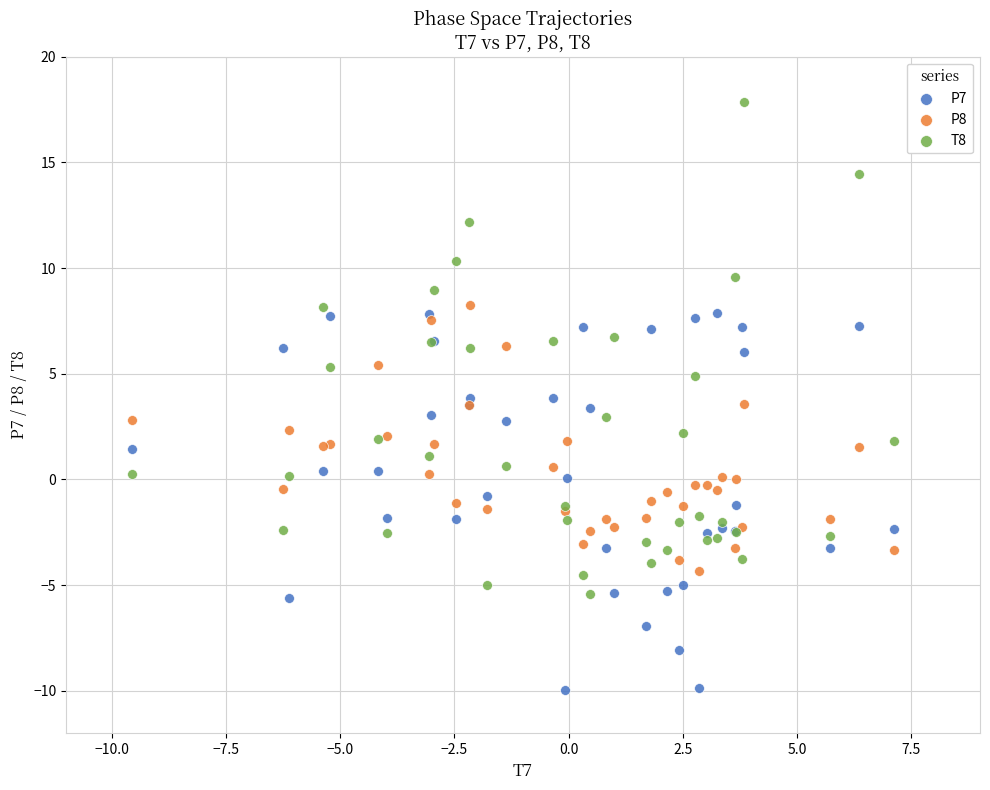

Which series reaches the minimum Y coordinate?

P7